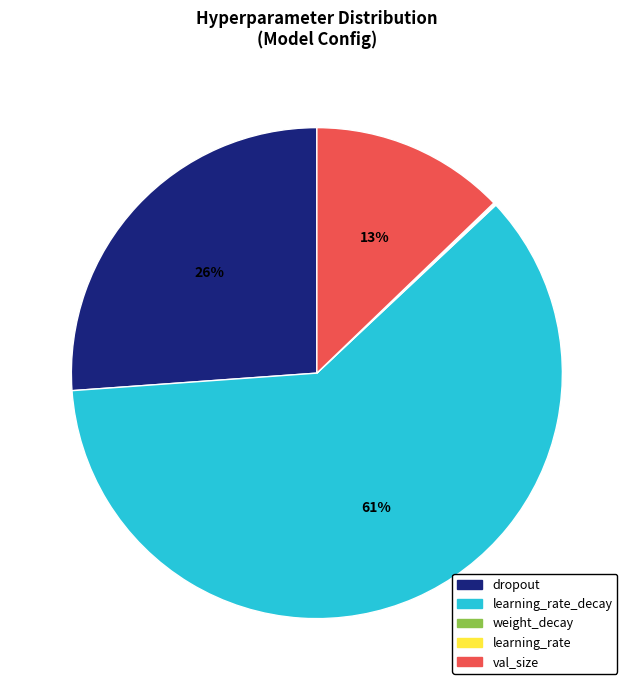

To the nearest percent, what is the difference between the largest and smallest slice percentages?

61%